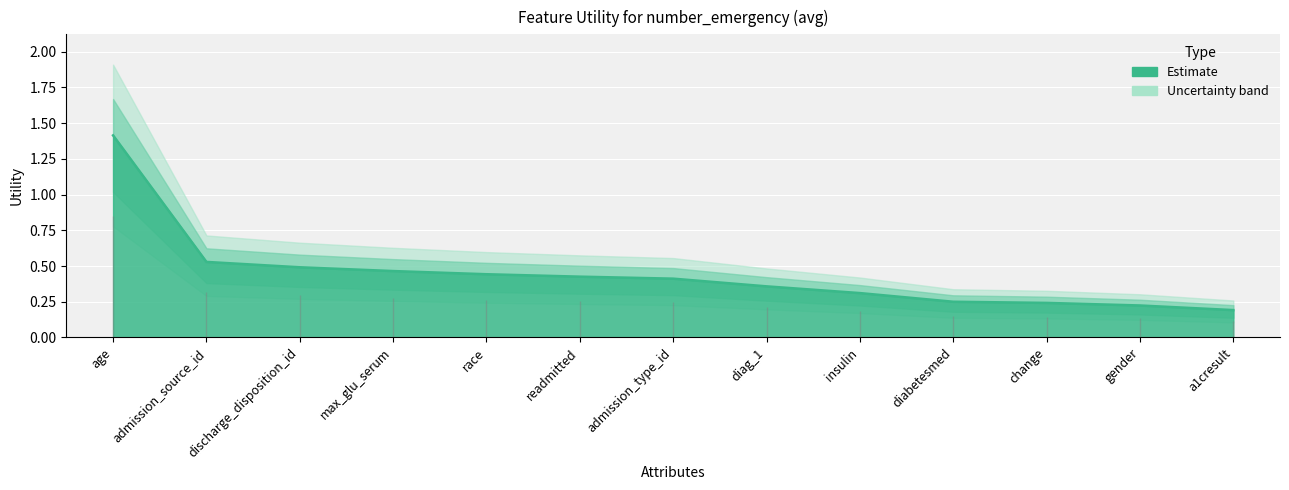

Reading left to right, what are all the values shown in this chart?

age=1.4	admission_source_id=0.5	discharge_disposition_id=0.5	max_glu_serum=0.5	race=0.4	readmitted=0.4	admission_type_id=0.4	diag_1=0.4	insulin=0.3	diabetesmed=0.3	change=0.2	gender=0.2	a1cresult=0.2